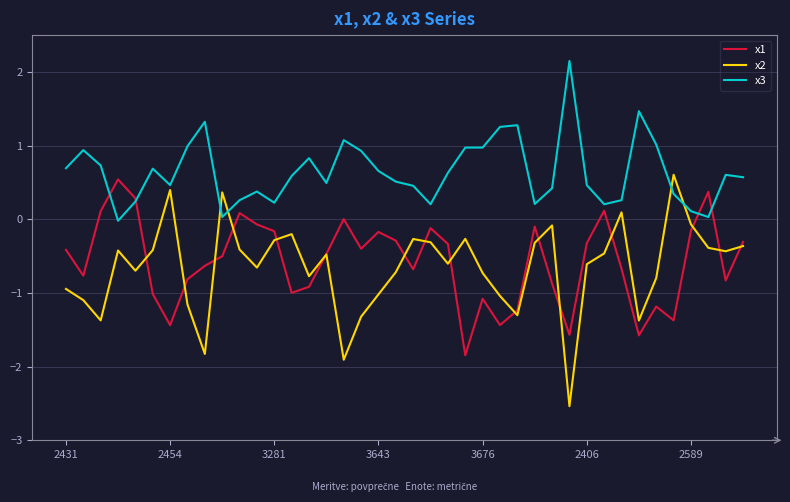

What are all the series names shown in the legend?

x1, x2, x3